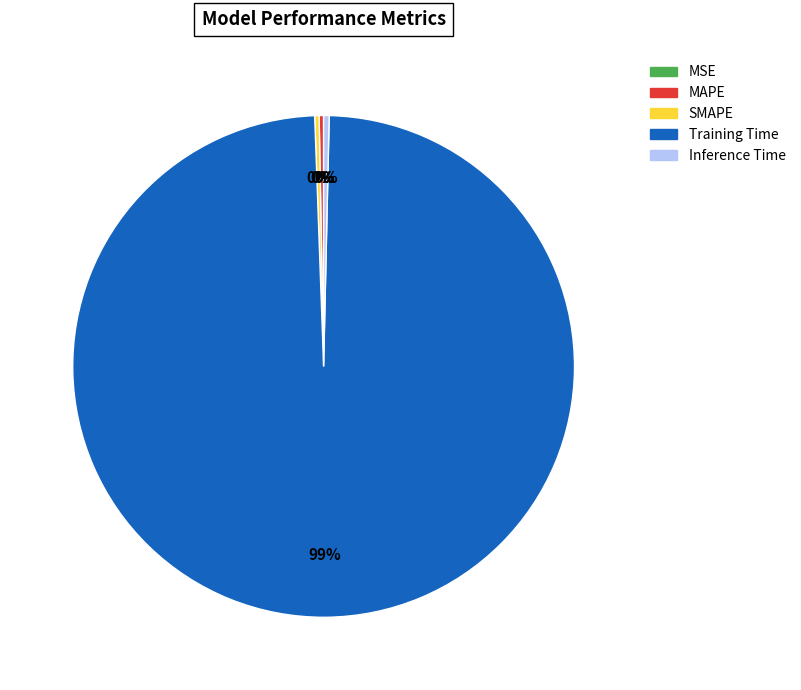

To the nearest percent, what is the average slice percentage?

20%